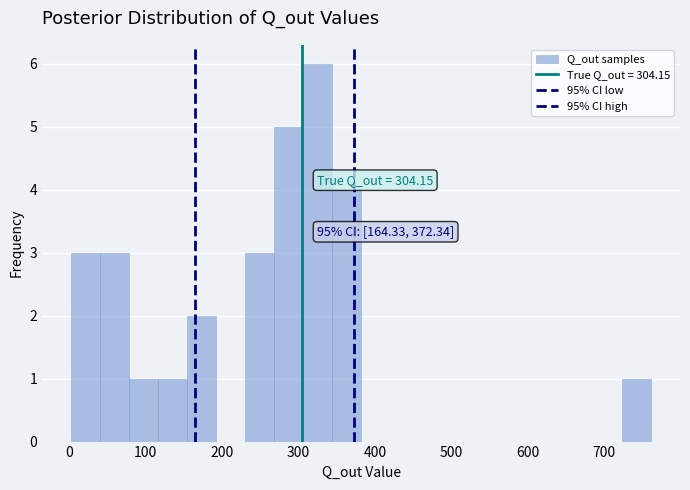

Read against the x-axis, roughly where is the centre of the tallest bar?

320